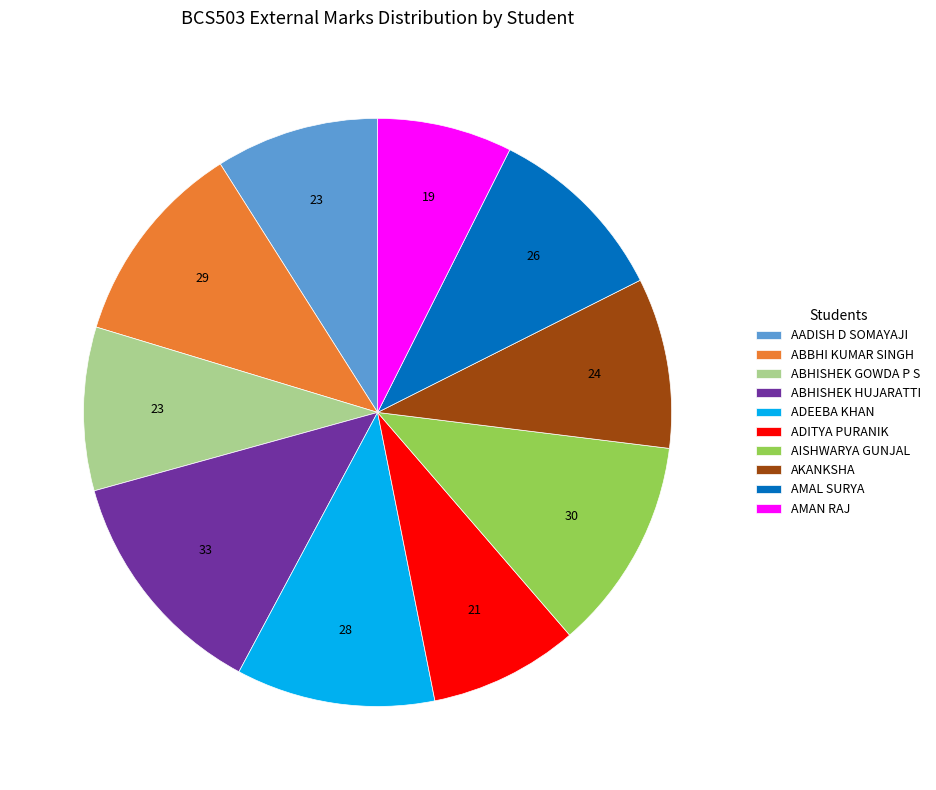

Does ADITYA PURANIK represent more than half of the total?

No